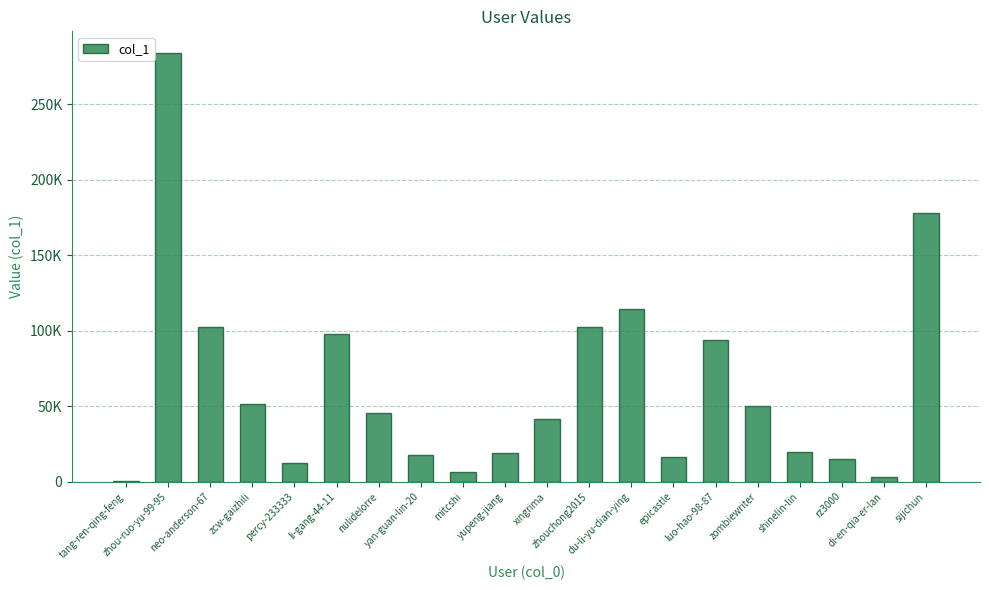

What is the difference between the maximum and minimum values?

284031